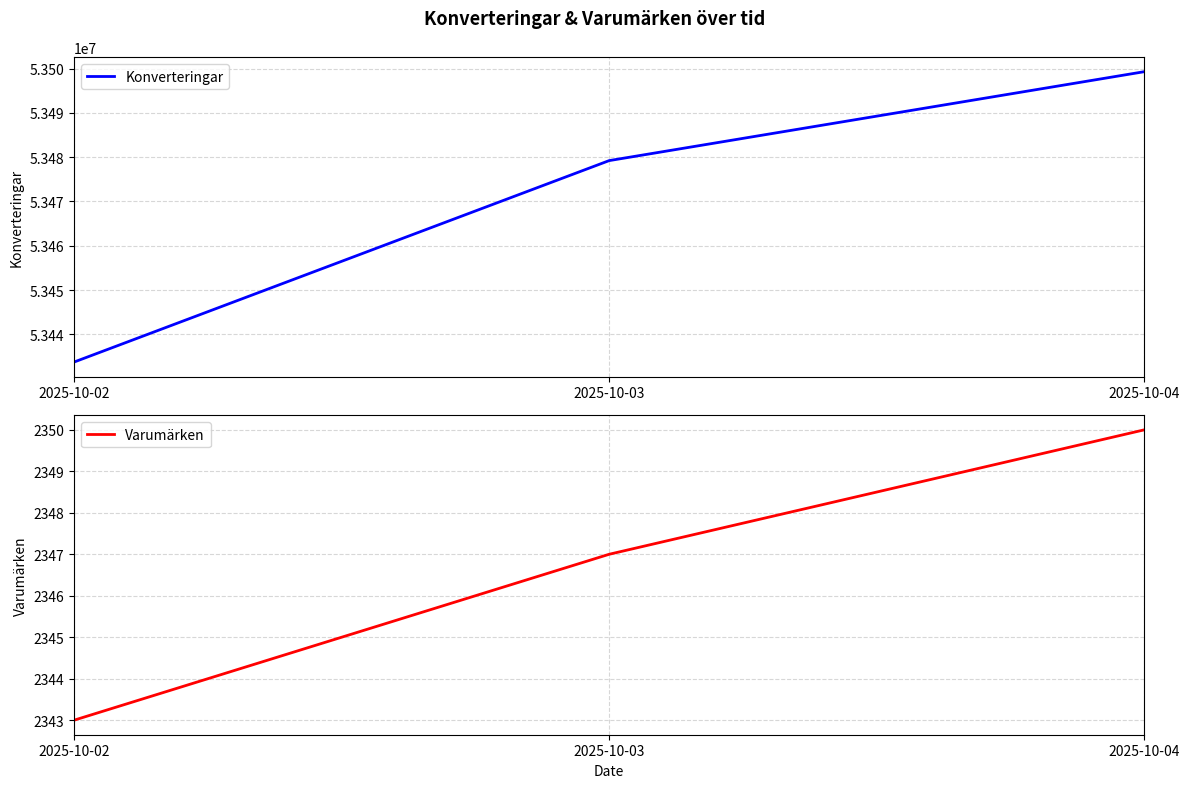

How many Varumärken values are between 2343 and 2350?

3